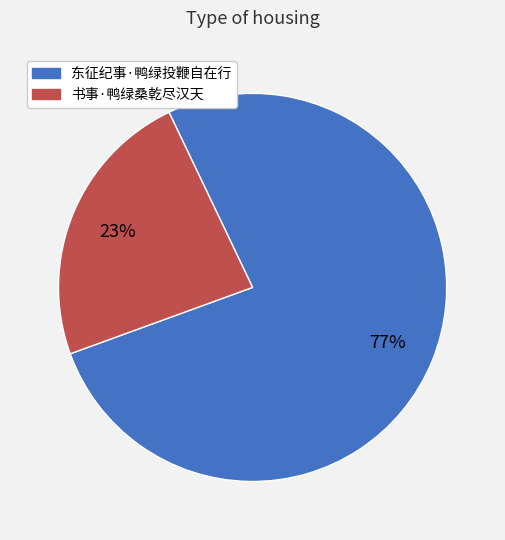

What is the ratio of the value at 东征纪事·鸭绿投鞭自在行 to the value at 书事·鸭绿桑乾尽汉天?

3.3